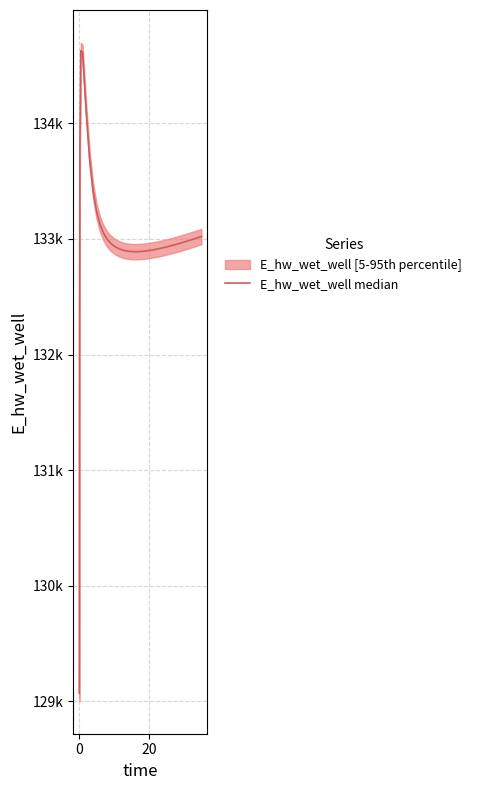

What is the maximum value shown in the chart?

134628.0